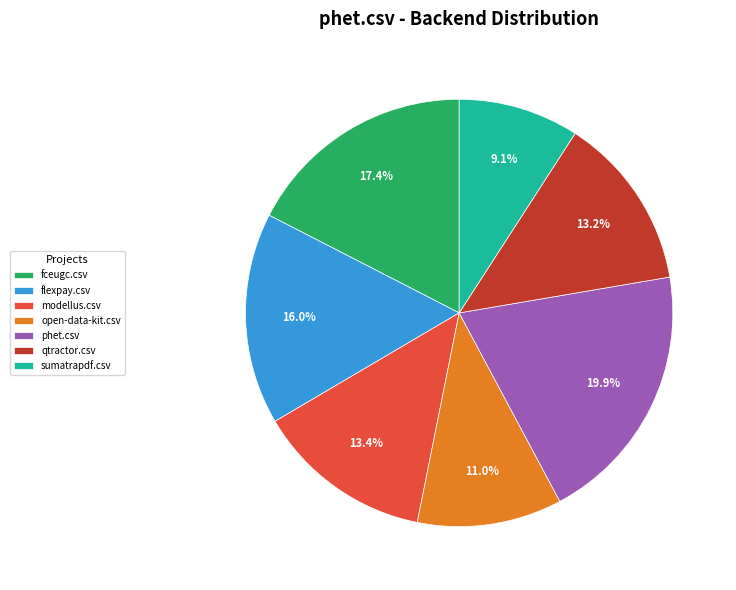

Does any single category account for the majority?

No